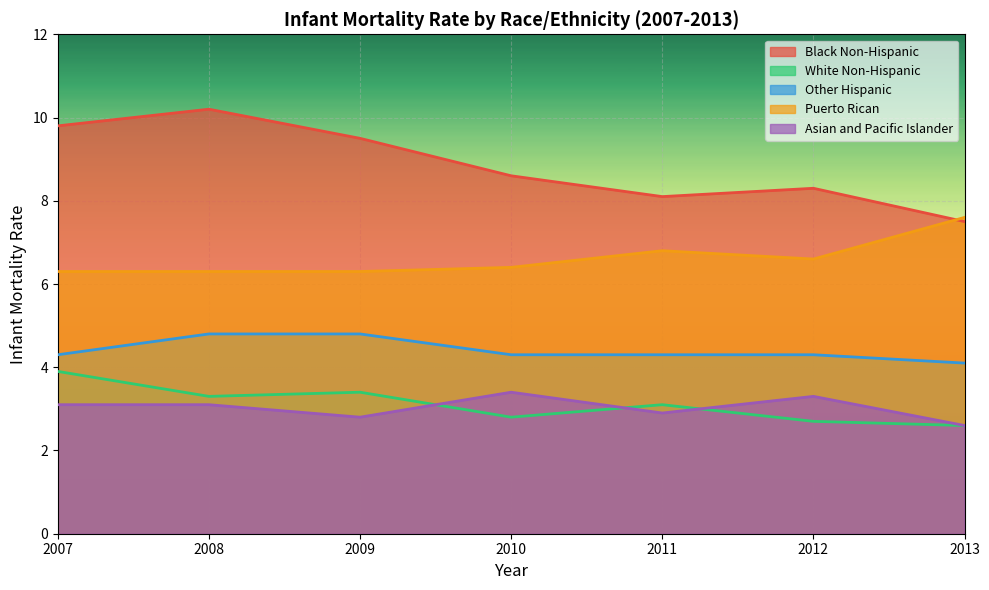

Which series has the largest total across all categories?

Black Non-Hispanic